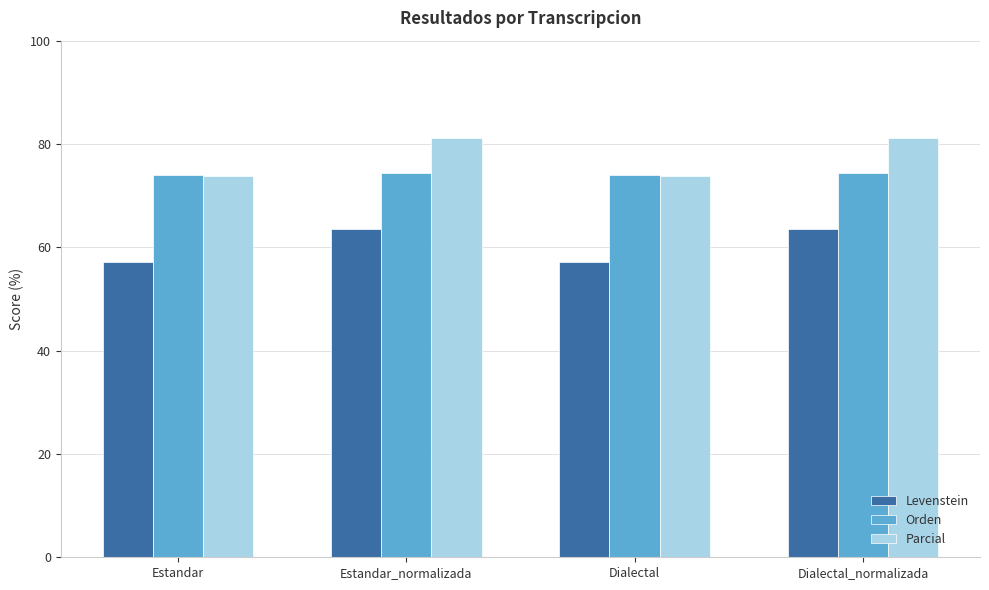

Reading right to left, what are all the values shown in this chart?

Levenstein: 63.5	57.1	63.5	57.1
Orden: 74.5	74.0	74.5	74.0
Parcial: 81.1	73.8	81.1	73.8